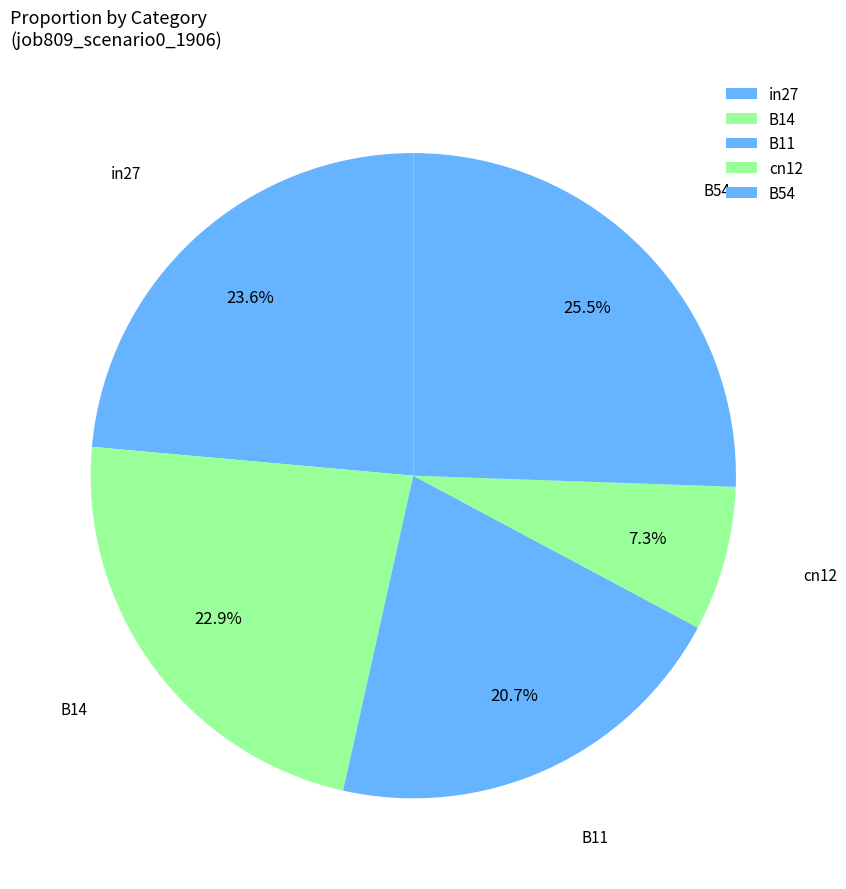

To the nearest percent, what is the average slice percentage?

20%